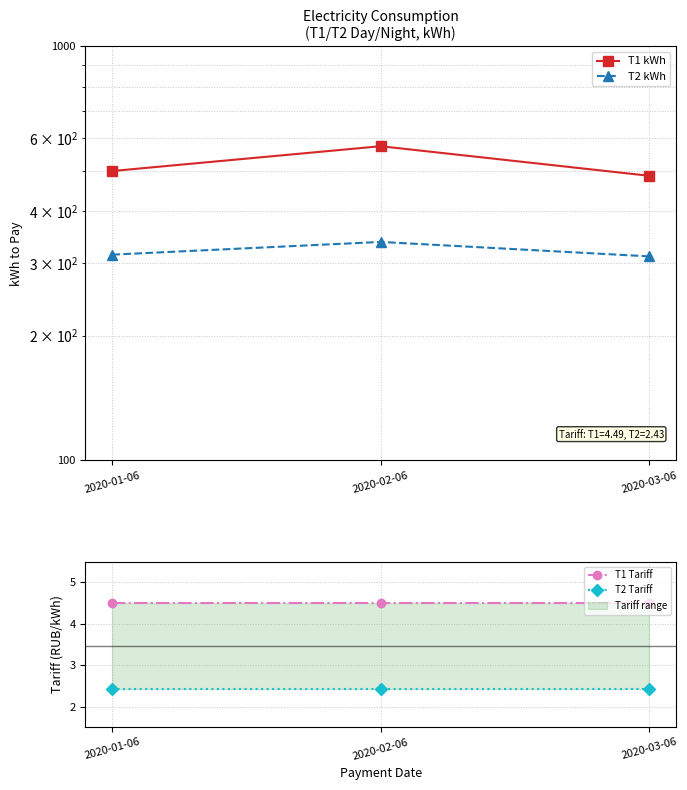

How many lines are shown in the chart?

4